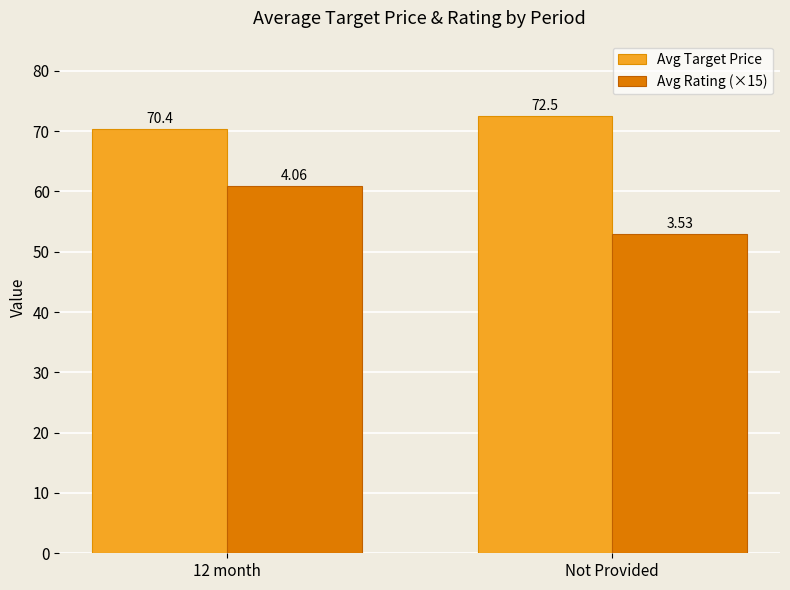

Rank the series by their maximum value, from lowest to highest.

Avg Rating (×15), Avg Target Price